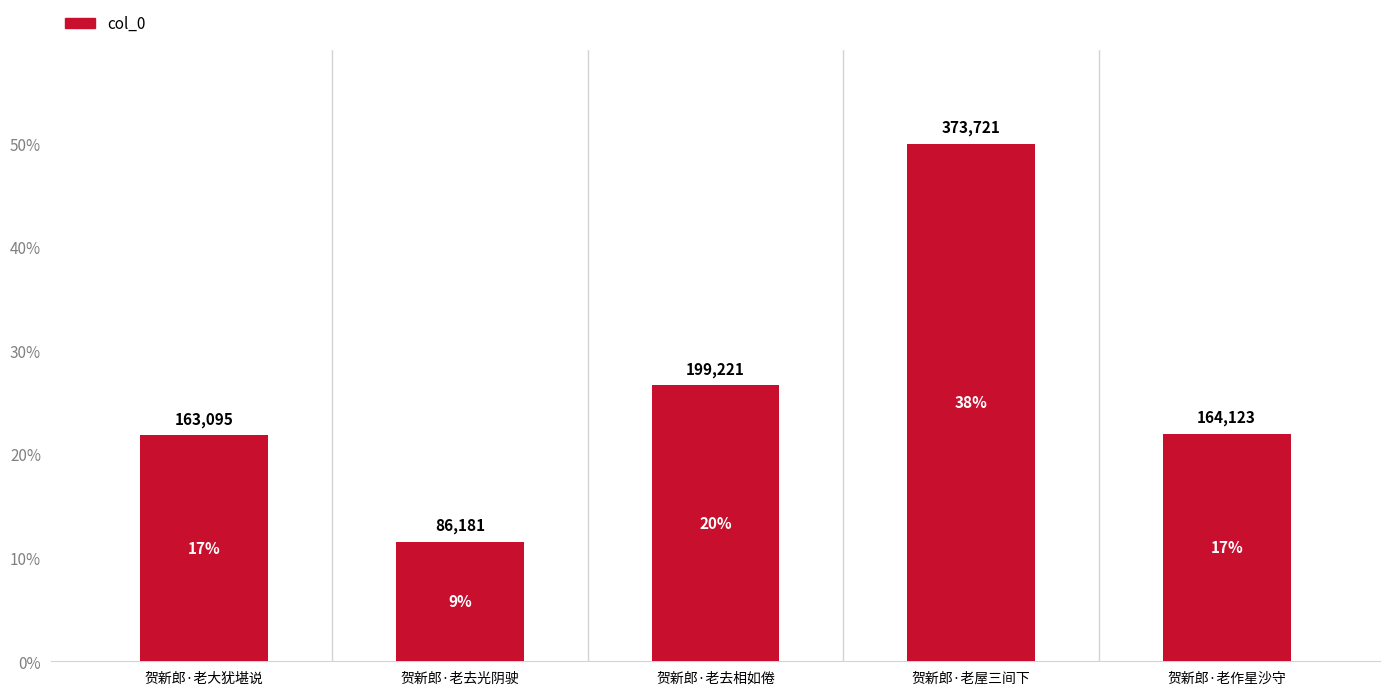

What is the sum of the values at 贺新郎·老作星沙守 and 贺新郎·老去光阴驶?

250304